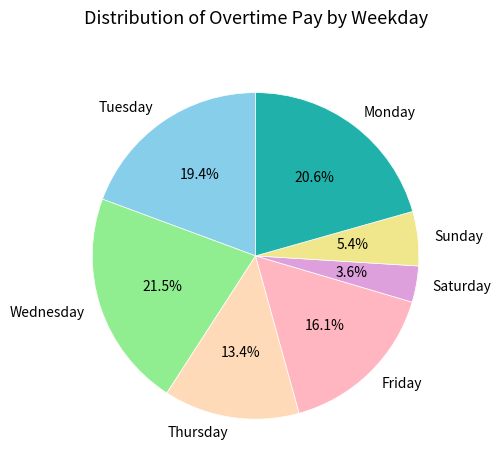

Is there a majority slice in this chart?

No